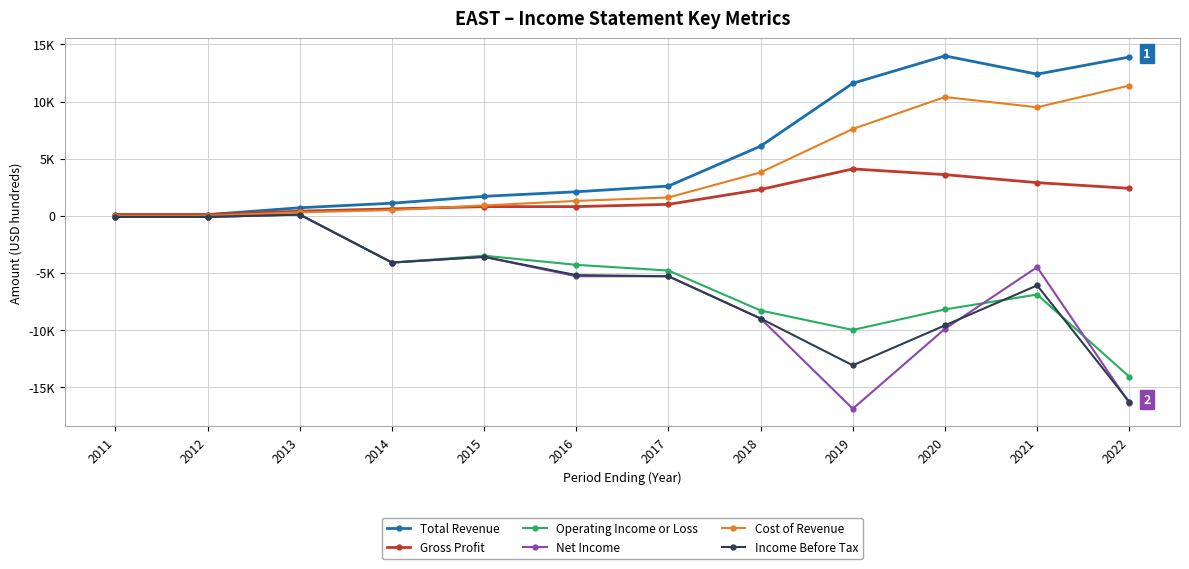

Does the chart have visible grid lines?

Yes